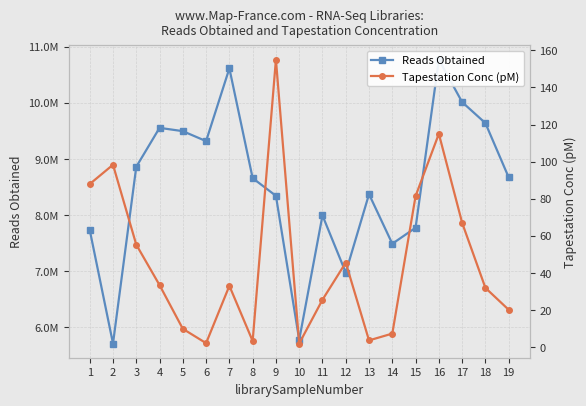

What is the approximate value of Reads Obtained at 13?

8371991.0